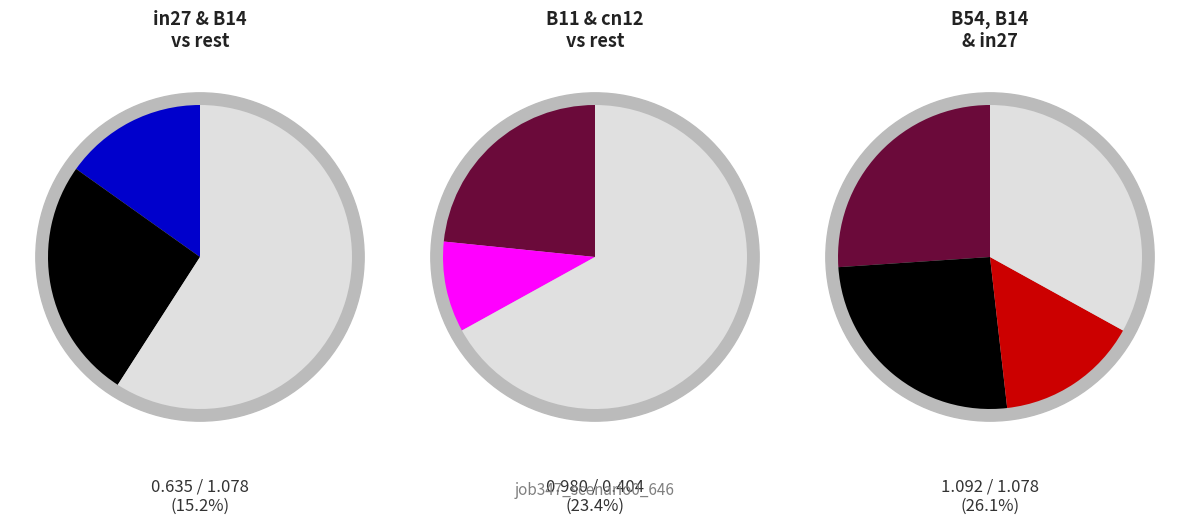

Does any single category account for the majority?

No